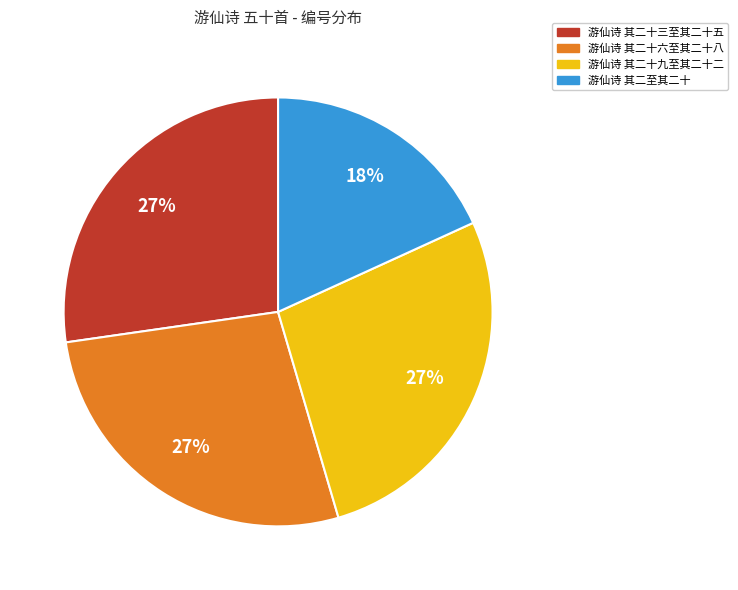

Does any single category account for the majority?

No